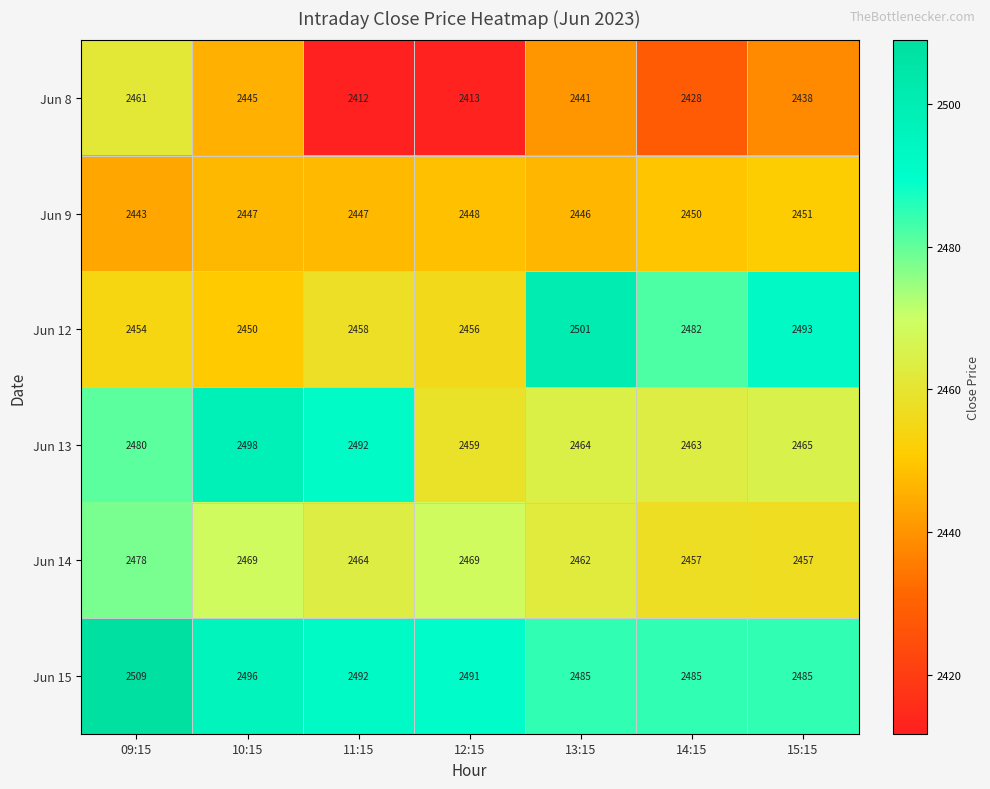

The Jun 8 series shows 3471 at 09:15. True or false?

False